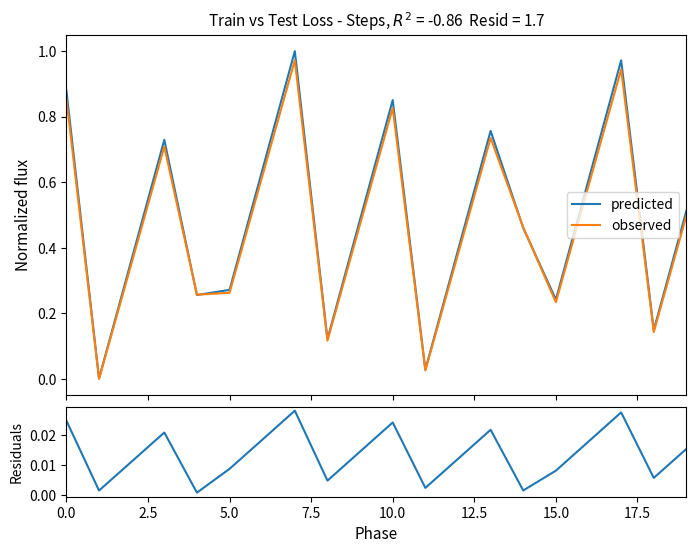

True or false: predicted has more than 2 points higher than both neighbors.

True